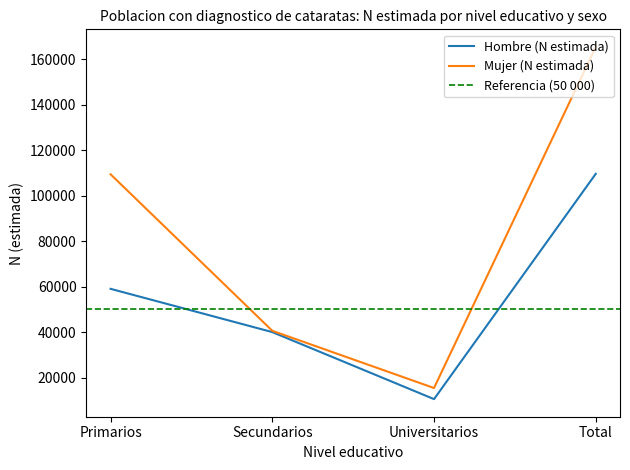

Between Secundarios and Primarios, which is larger?

Primarios